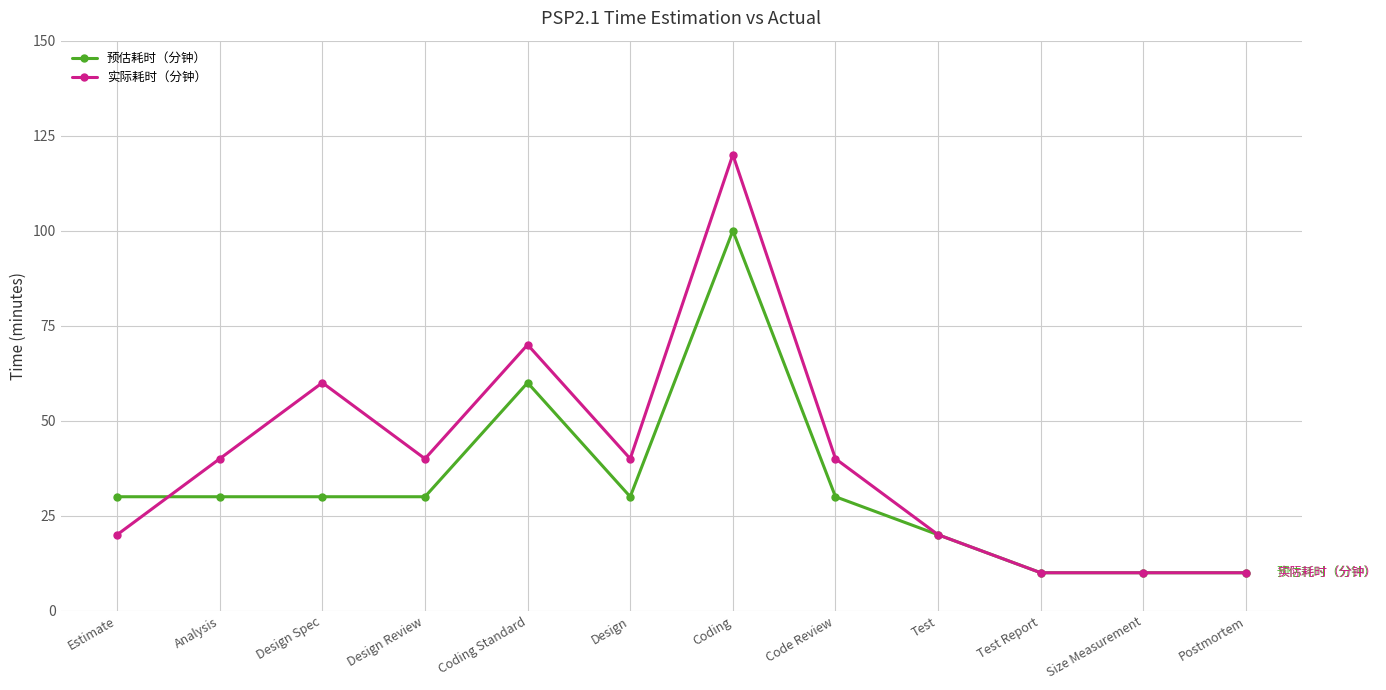

Rank the series by their maximum value, from lowest to highest.

预估耗时（分钟）, 实际耗时（分钟）